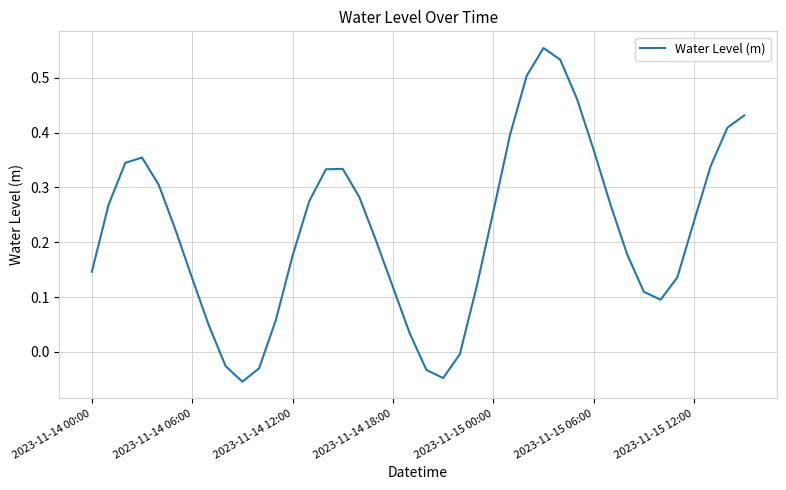

Where does the data first go above 0?

2023-11-14 00:00